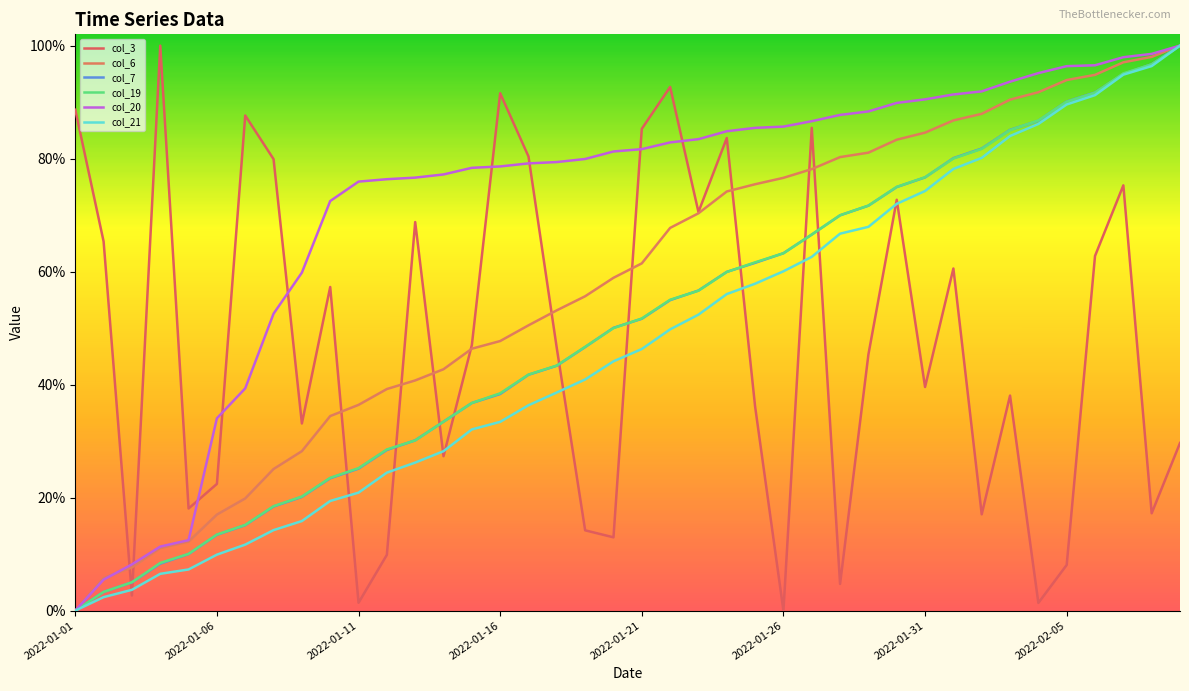

True or false: col_19 and col_20 intersect in this chart.

False